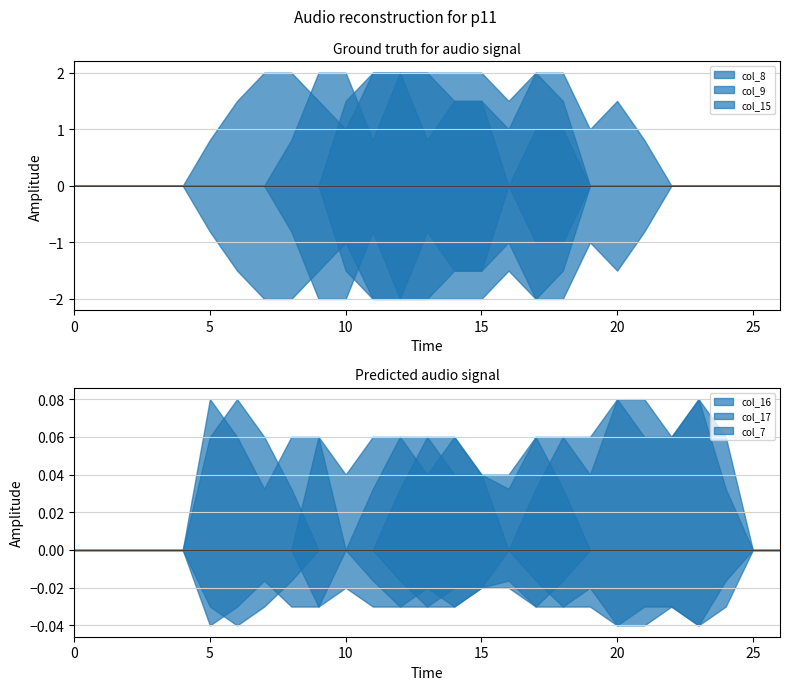

Which series has the widest spread of values?

col_8